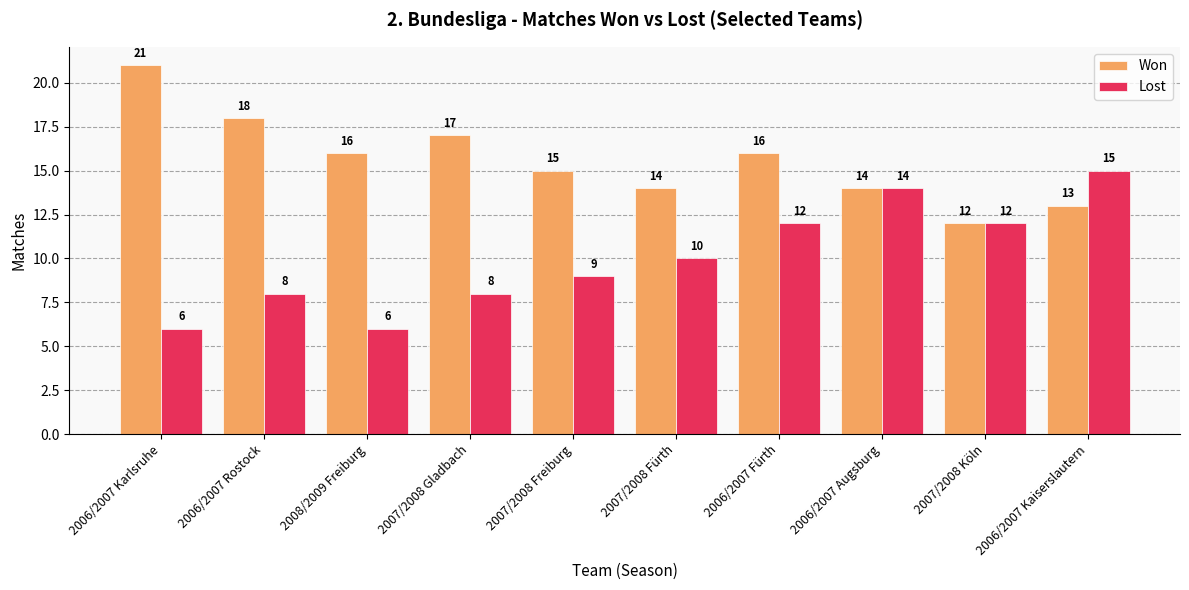

What is the label of the 7th bar from the right?

2007/2008 Gladbach